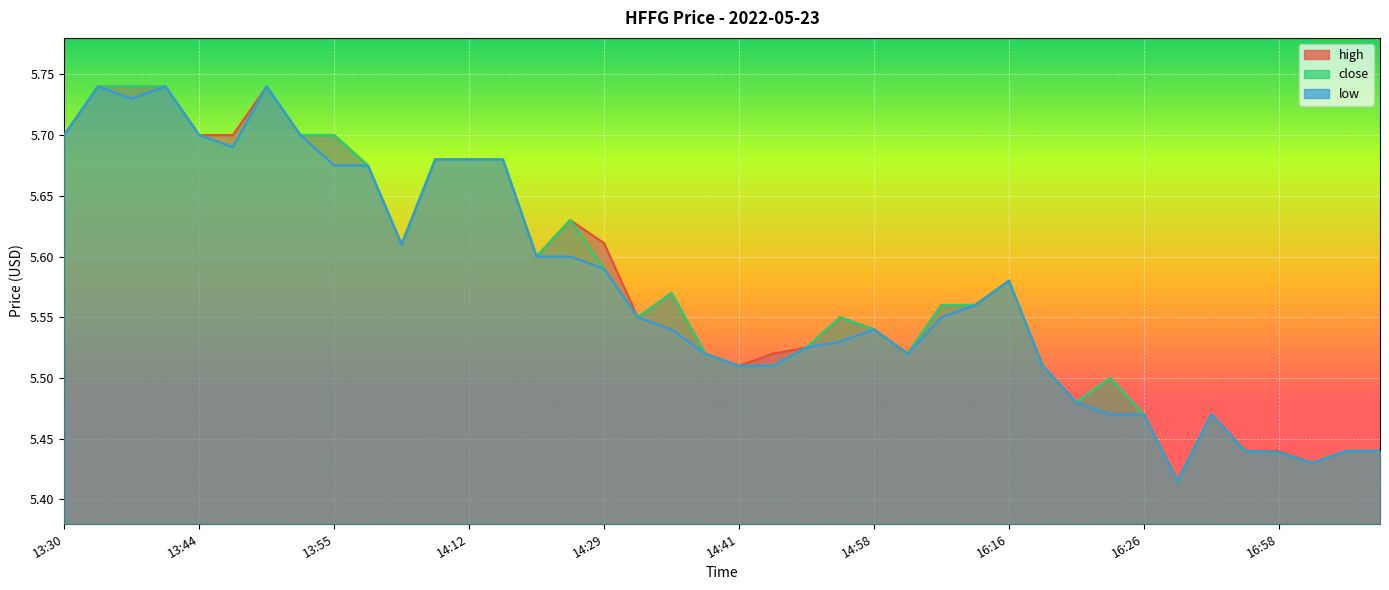

At which label does close reach its peak?

13:36